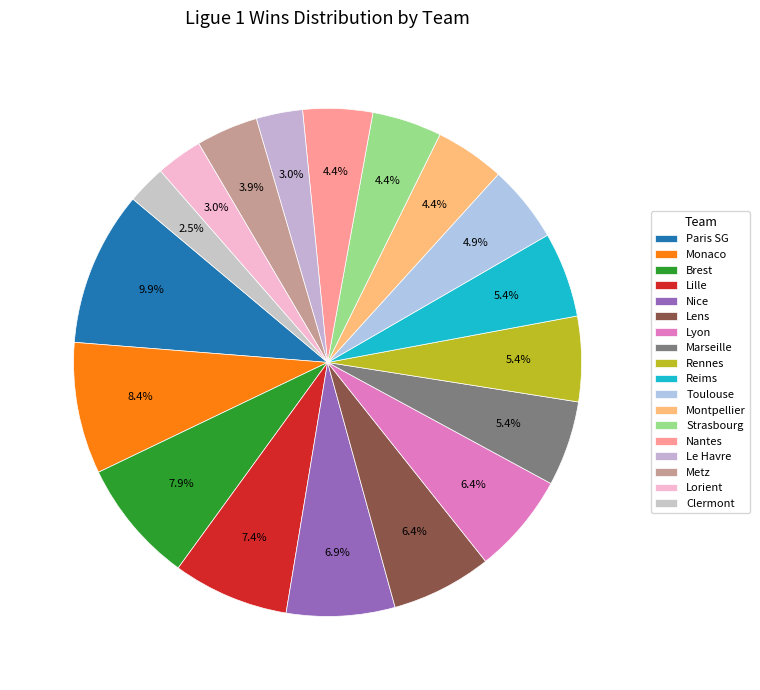

True or false: Toulouse accounts for 5% of the total.

True